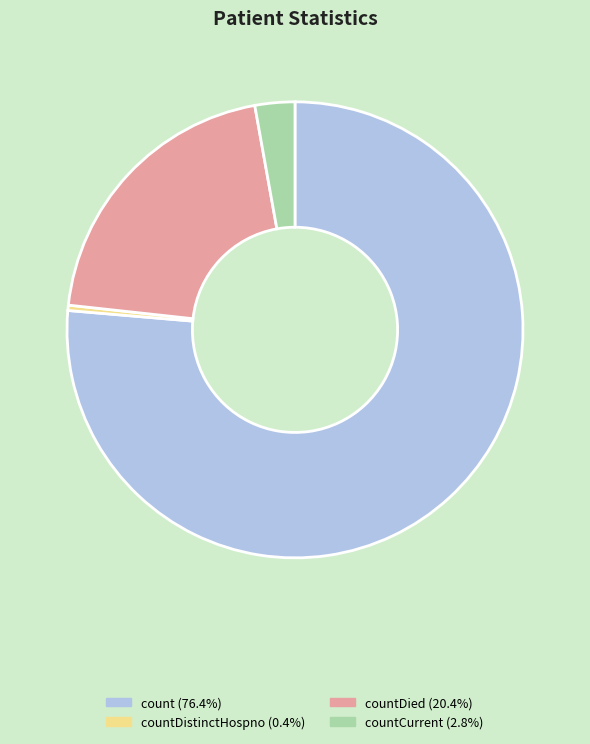

Does any single category account for the majority?

Yes